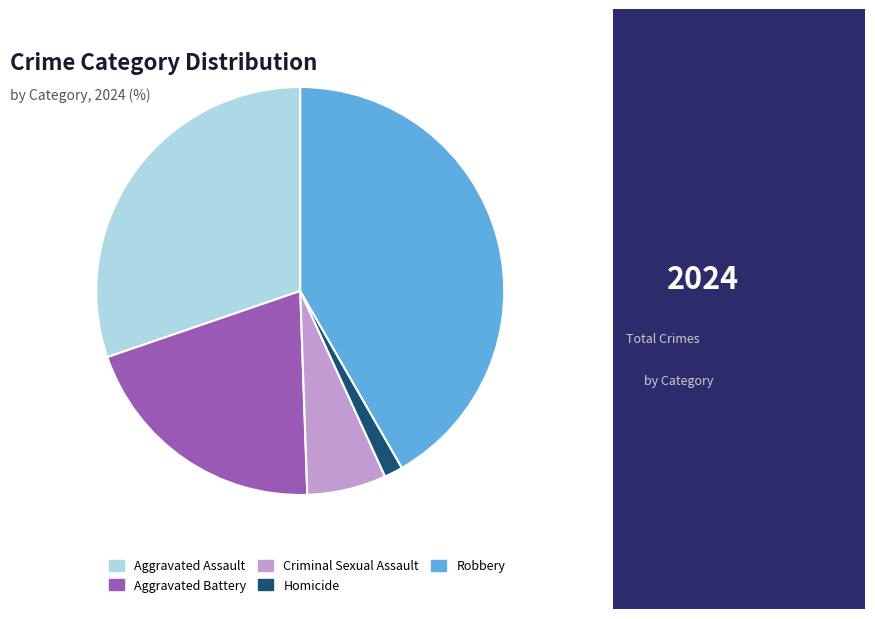

Count the number of slices in the pie.

5